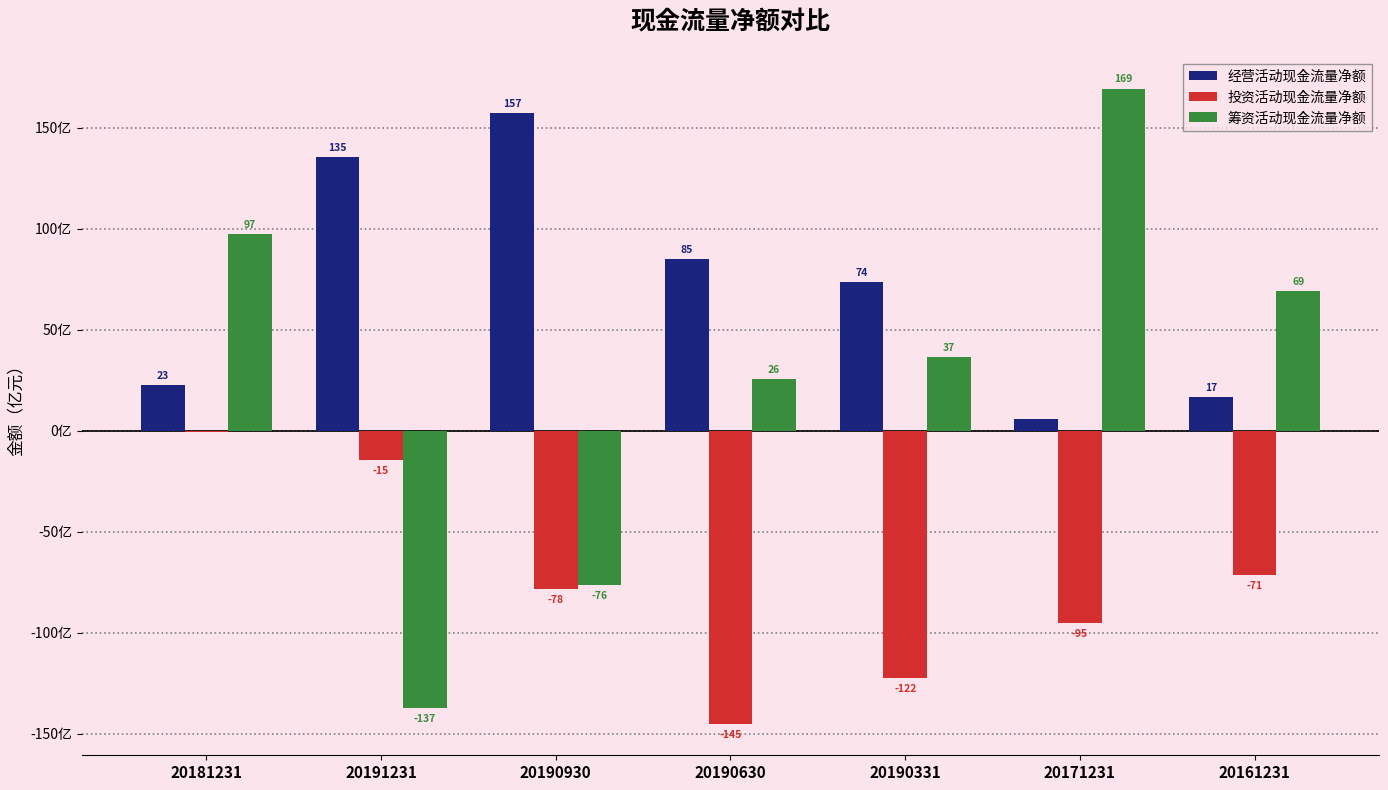

Between 20190930 and 20190630, which series saw the biggest shift?

筹资活动现金流量净额